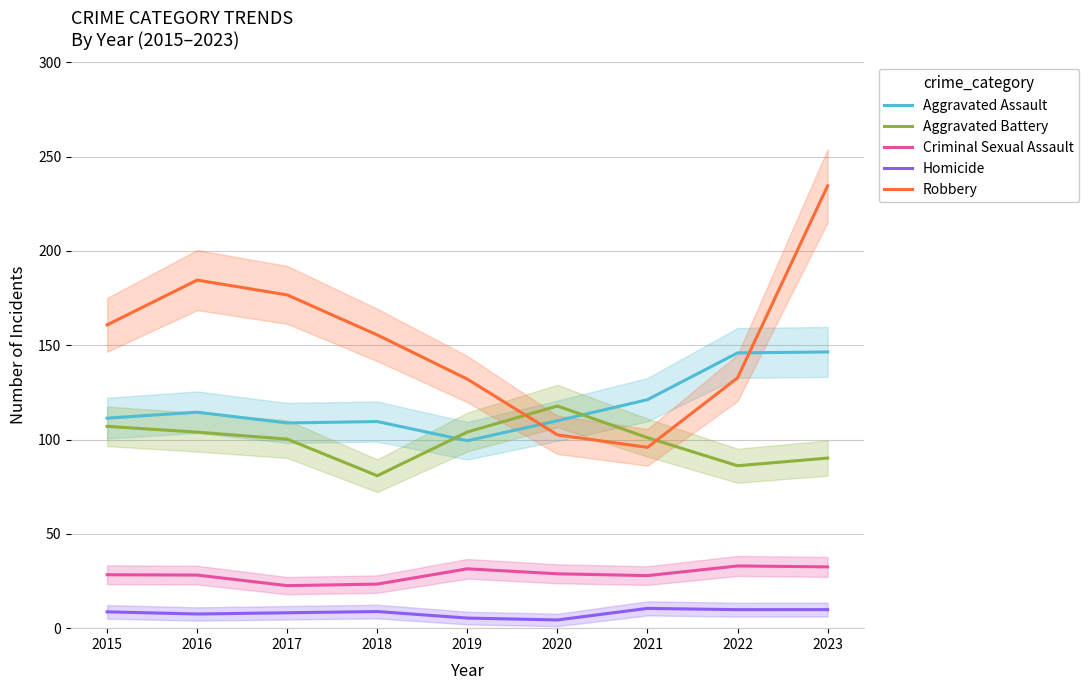

At how many categories does at least one series exceed 10?

9